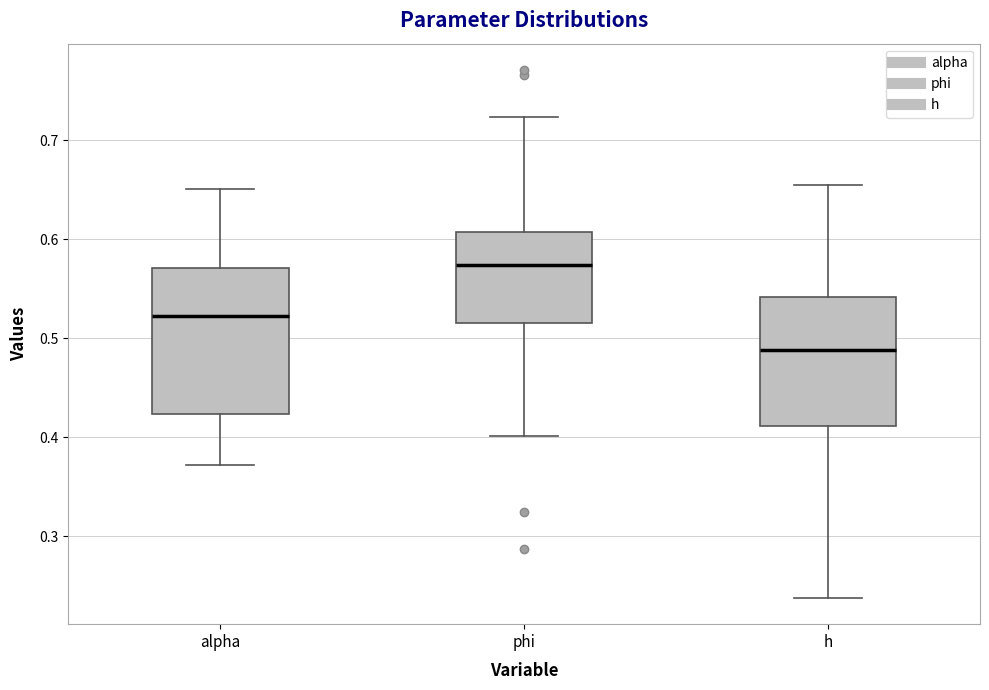

Comparing the boxes themselves (not the whiskers), which one is the tallest?

alpha